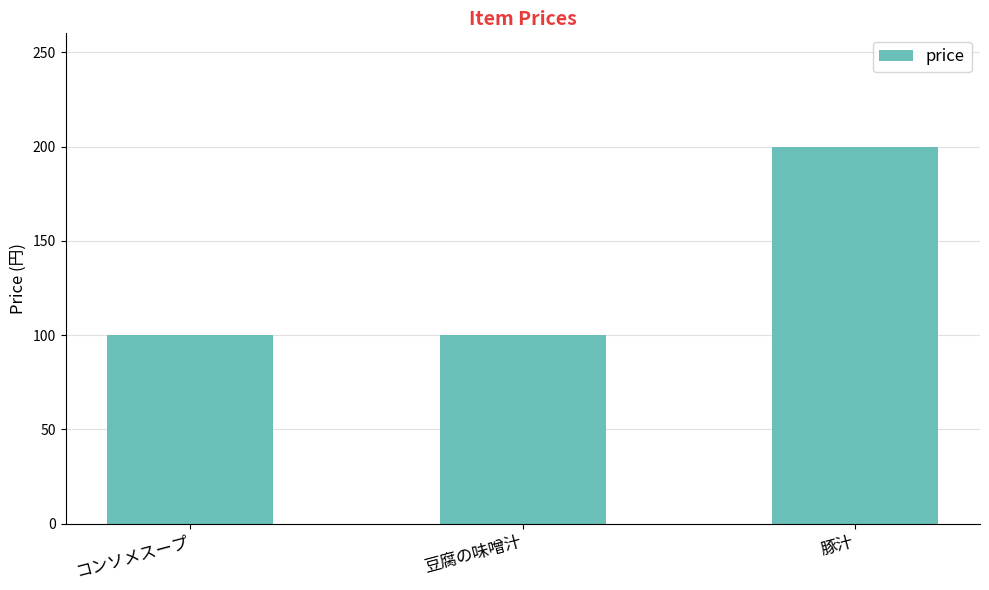

Approximately how many times larger is the value at 豆腐の味噌汁 compared to 豚汁?

0.5